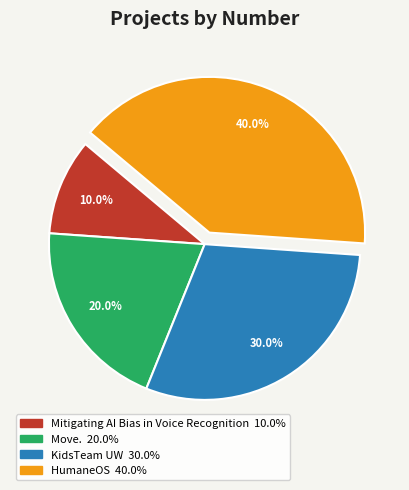

Does any single category account for the majority?

No